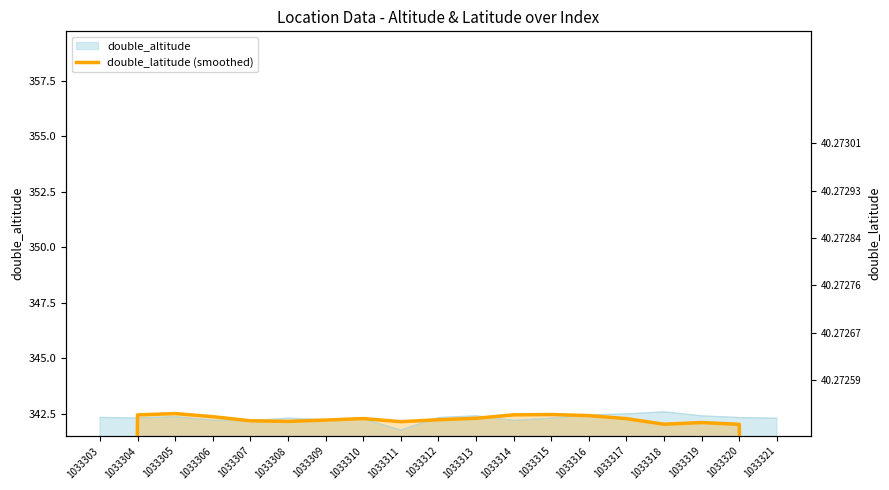

How many lines are shown in the chart?

1